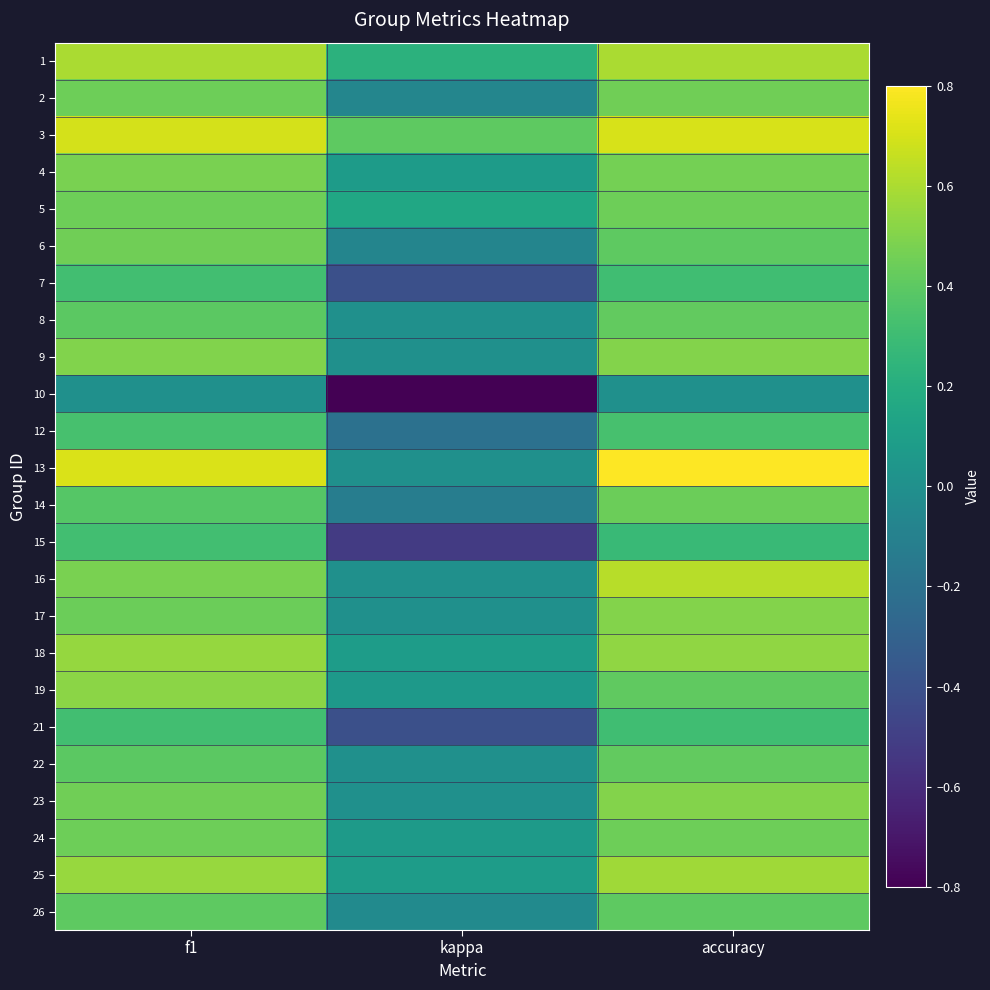

Reading left to right, extract all data points from this chart.

1: f1=0.6	kappa=0.2	accuracy=0.6
2: f1=0.4	kappa=-0.1	accuracy=0.5
3: f1=0.7	kappa=0.4	accuracy=0.7
4: f1=0.5	kappa=0.1	accuracy=0.5
5: f1=0.4	kappa=0.2	accuracy=0.4
6: f1=0.5	kappa=-0.1	accuracy=0.4
7: f1=0.3	kappa=-0.4	accuracy=0.3
8: f1=0.4	kappa=0.0	accuracy=0.4
9: f1=0.5	kappa=0.0	accuracy=0.5
10: f1=0.0	kappa=-0.8	accuracy=0.0
12: f1=0.3	kappa=-0.2	accuracy=0.3
13: f1=0.7	kappa=0.0	accuracy=0.8
14: f1=0.4	kappa=-0.1	accuracy=0.4
15: f1=0.3	kappa=-0.5	accuracy=0.3
16: f1=0.5	kappa=0.0	accuracy=0.6
17: f1=0.4	kappa=0.0	accuracy=0.5
18: f1=0.5	kappa=0.1	accuracy=0.5
19: f1=0.5	kappa=0.1	accuracy=0.4
21: f1=0.3	kappa=-0.4	accuracy=0.3
22: f1=0.4	kappa=0.0	accuracy=0.4
23: f1=0.5	kappa=0.0	accuracy=0.5
24: f1=0.4	kappa=0.1	accuracy=0.4
25: f1=0.6	kappa=0.1	accuracy=0.6
26: f1=0.4	kappa=-0.0	accuracy=0.4